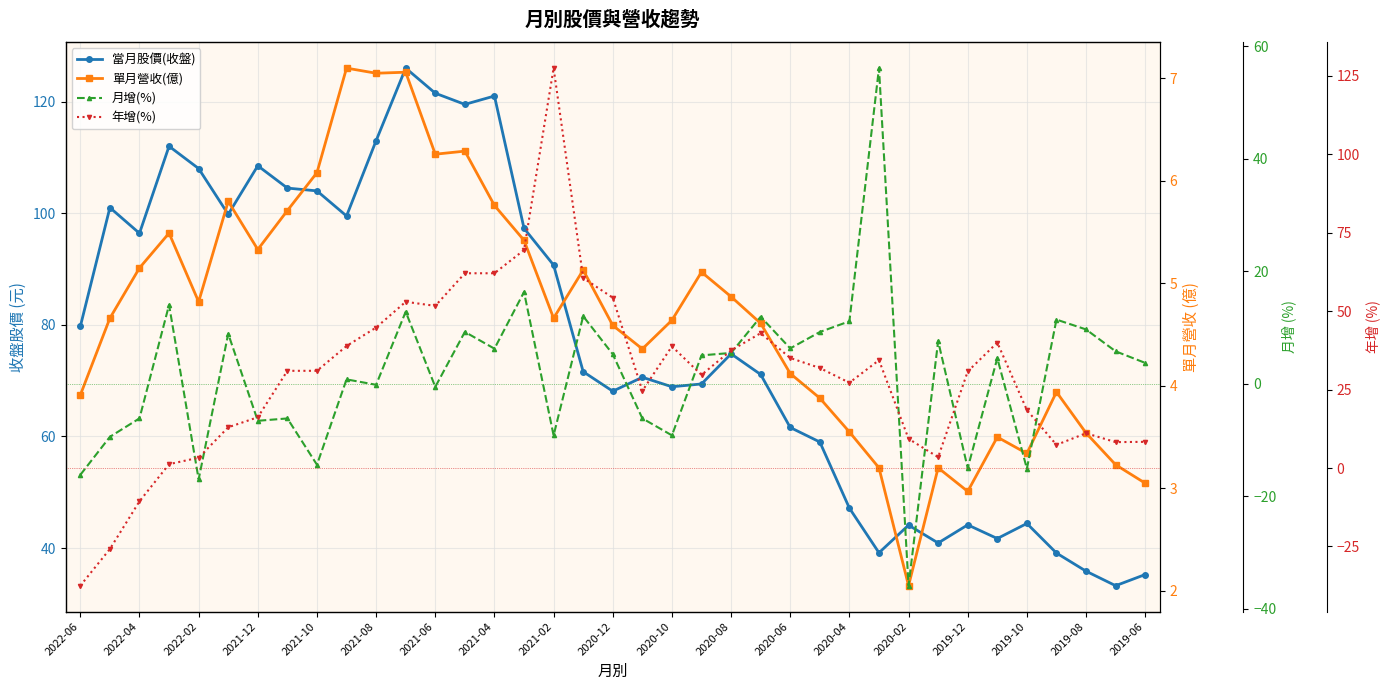

What is the difference between the second highest and second lowest values in the 月增(%) series?

33.3